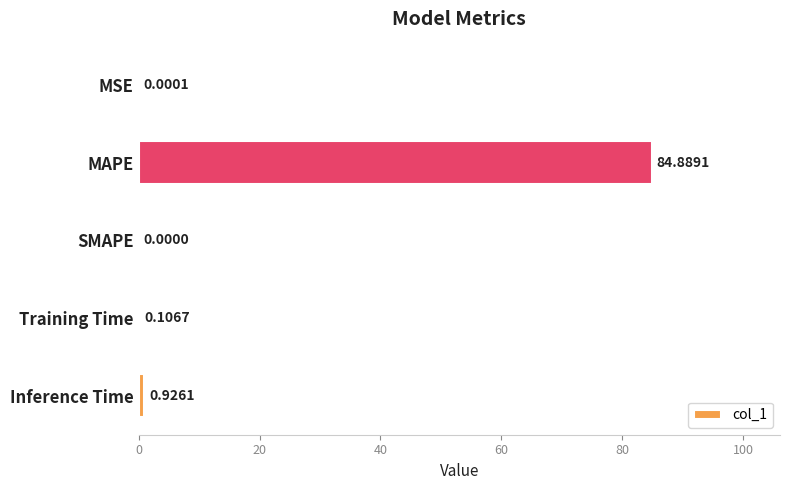

Are the bars grouped side by side (vs. stacked)?

No